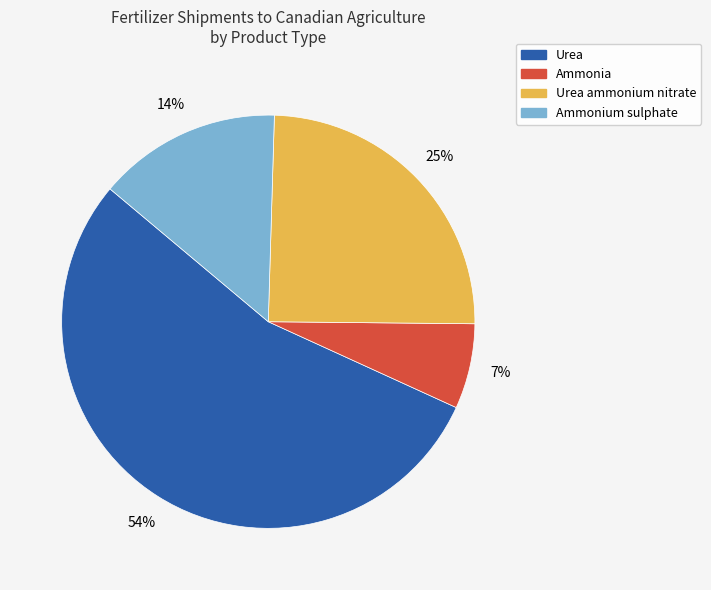

Combined, do Urea and Ammonia account for over 50%?

Yes